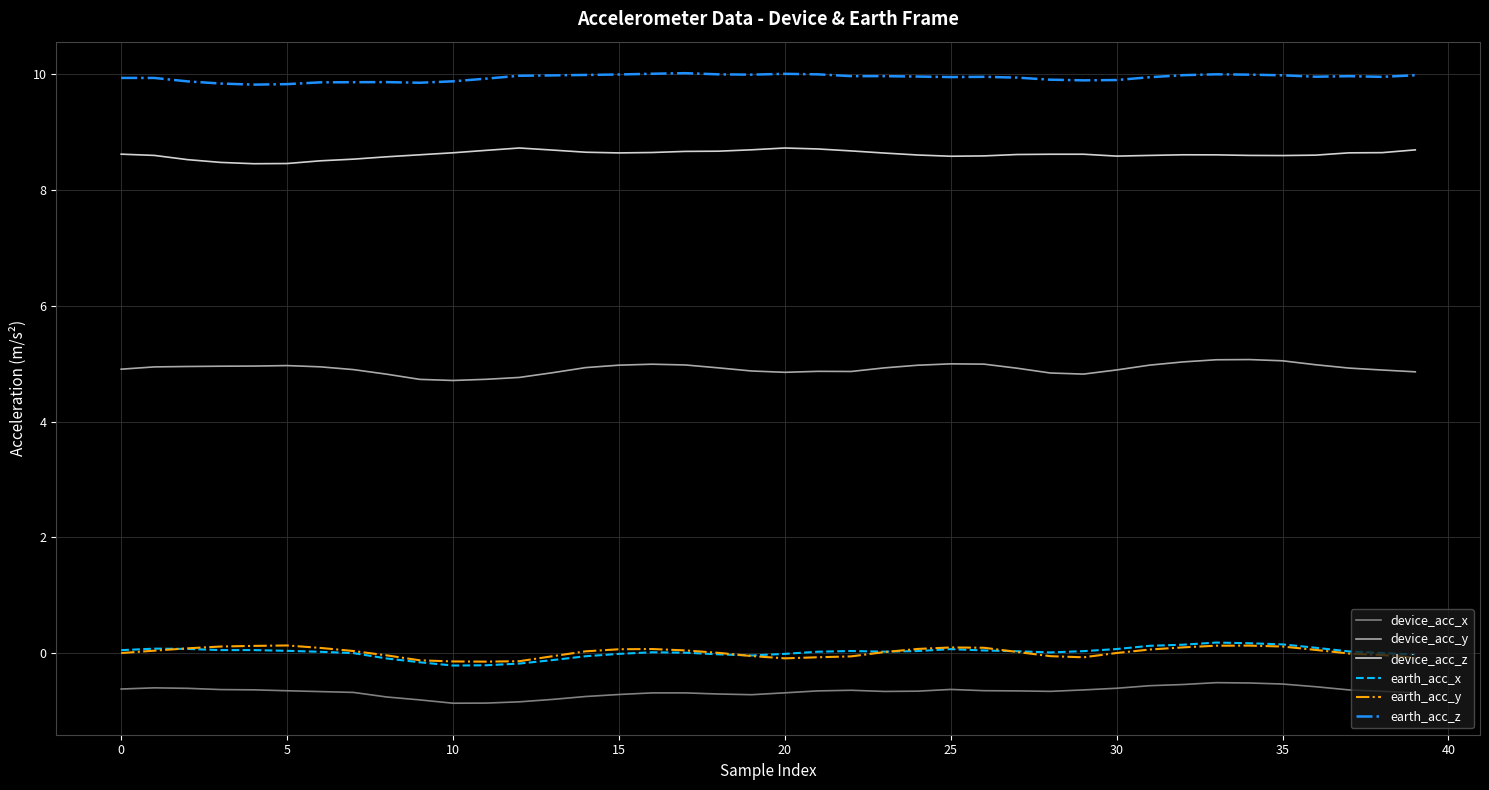

Which series has the largest total across all categories?

earth_acc_z